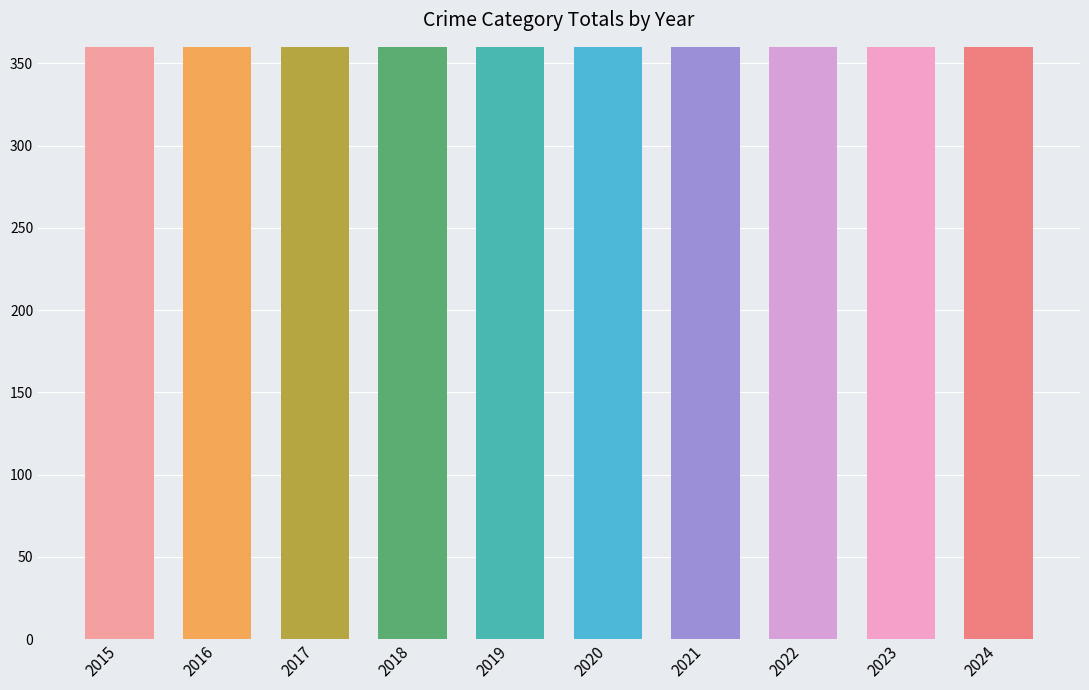

At how many categories does at least one series exceed 165?

10